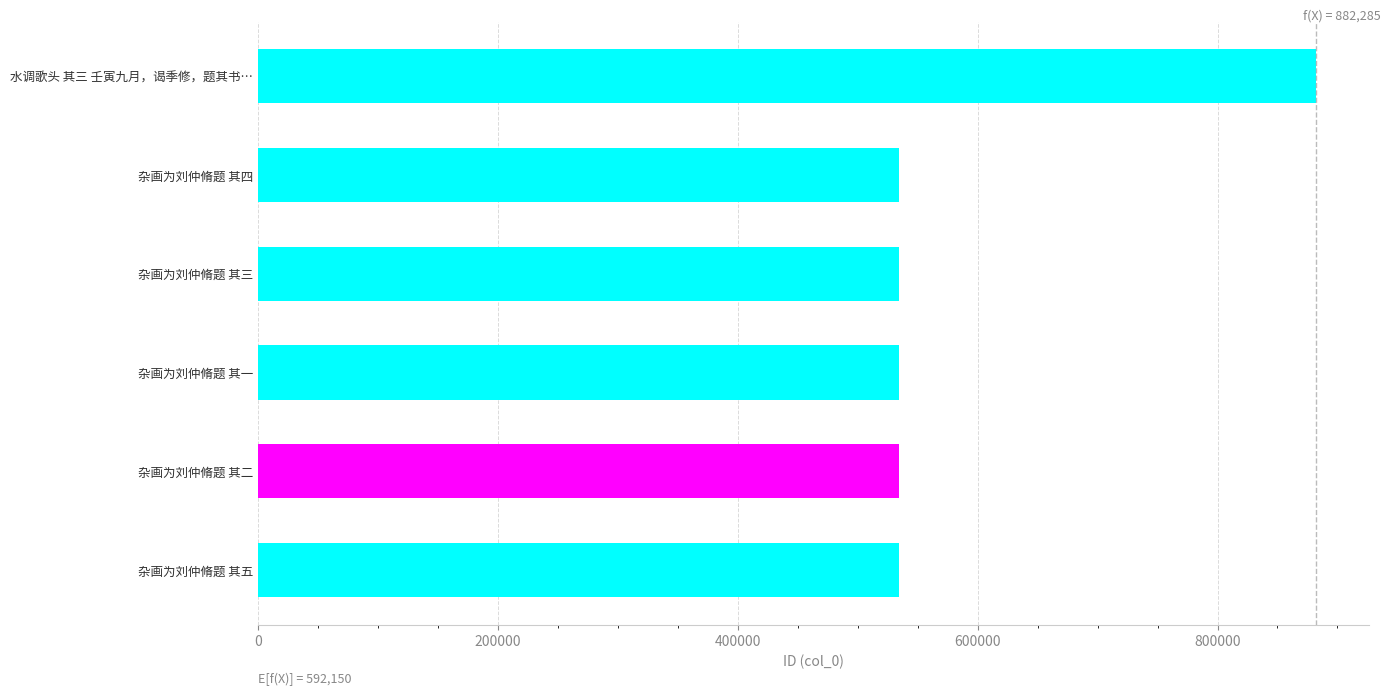

What value does the data have at 杂画为刘仲脩题 其三?

534123